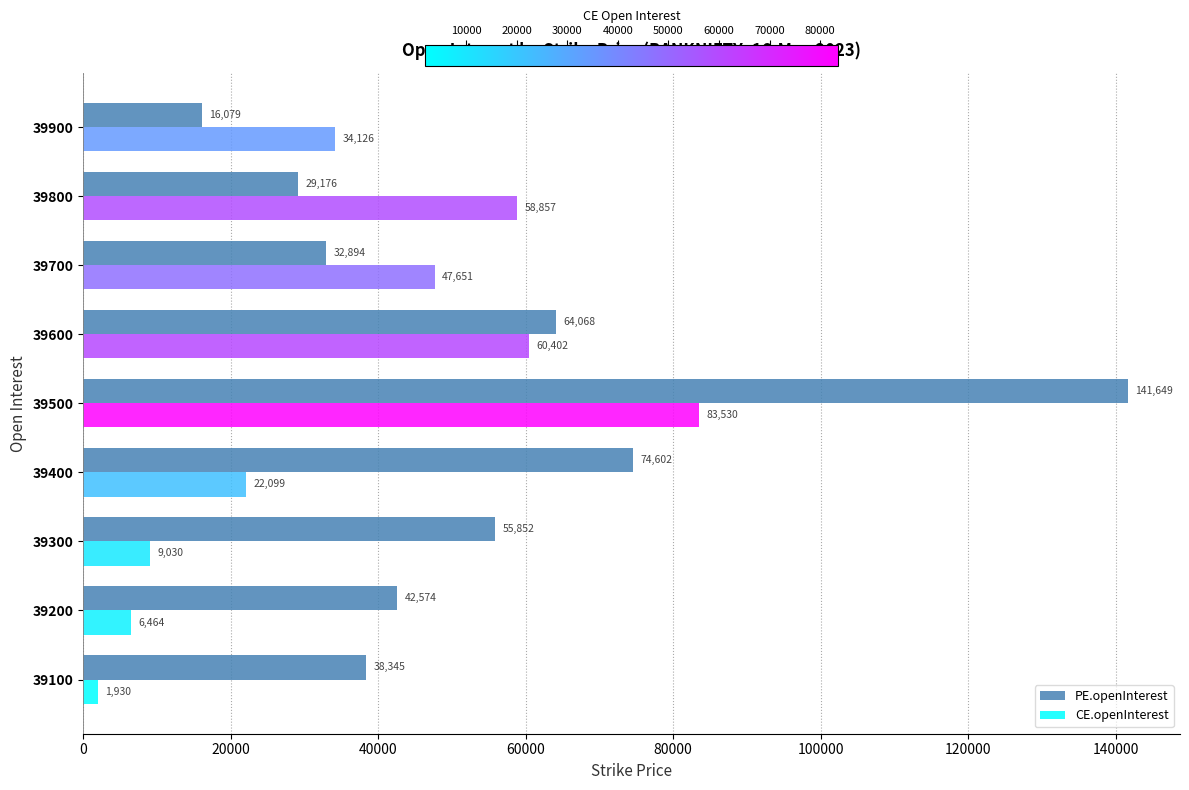

Are the bars grouped side by side (vs. stacked)?

No